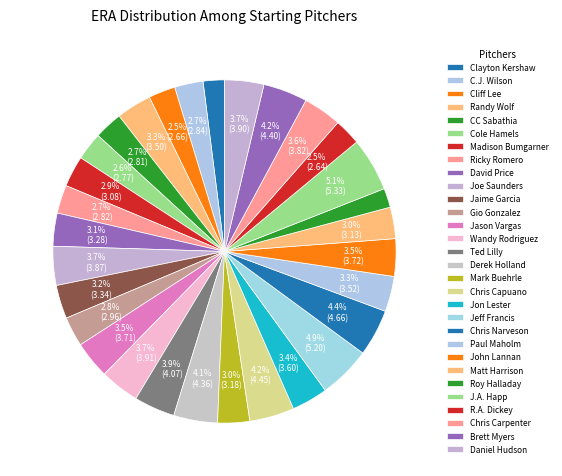

True or false: Paul Maholm accounts for 1% of the total.

False